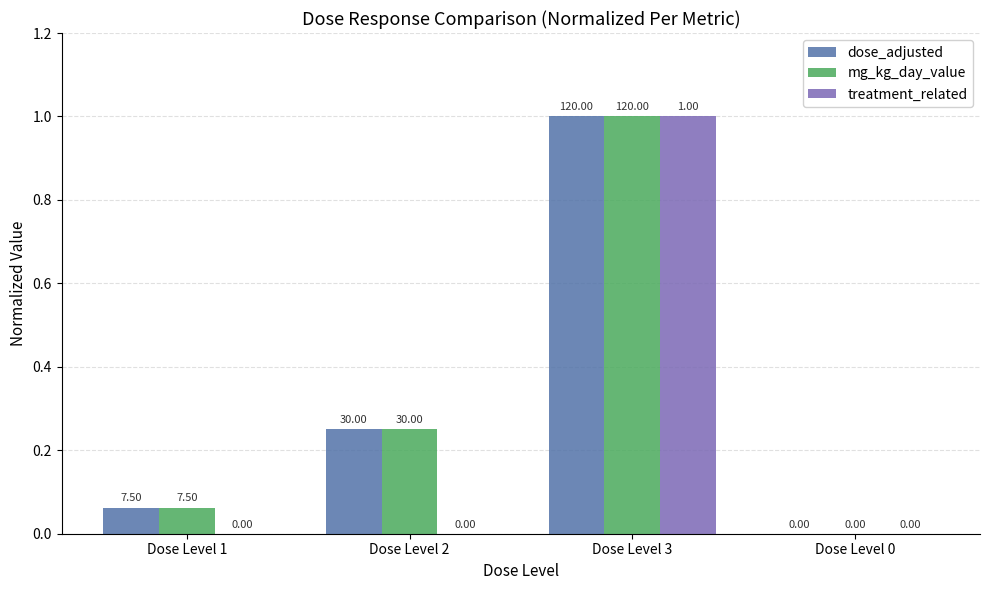

Is the value of treatment_related at Dose Level 1 greater than the value of dose_adjusted at Dose Level 1?

No